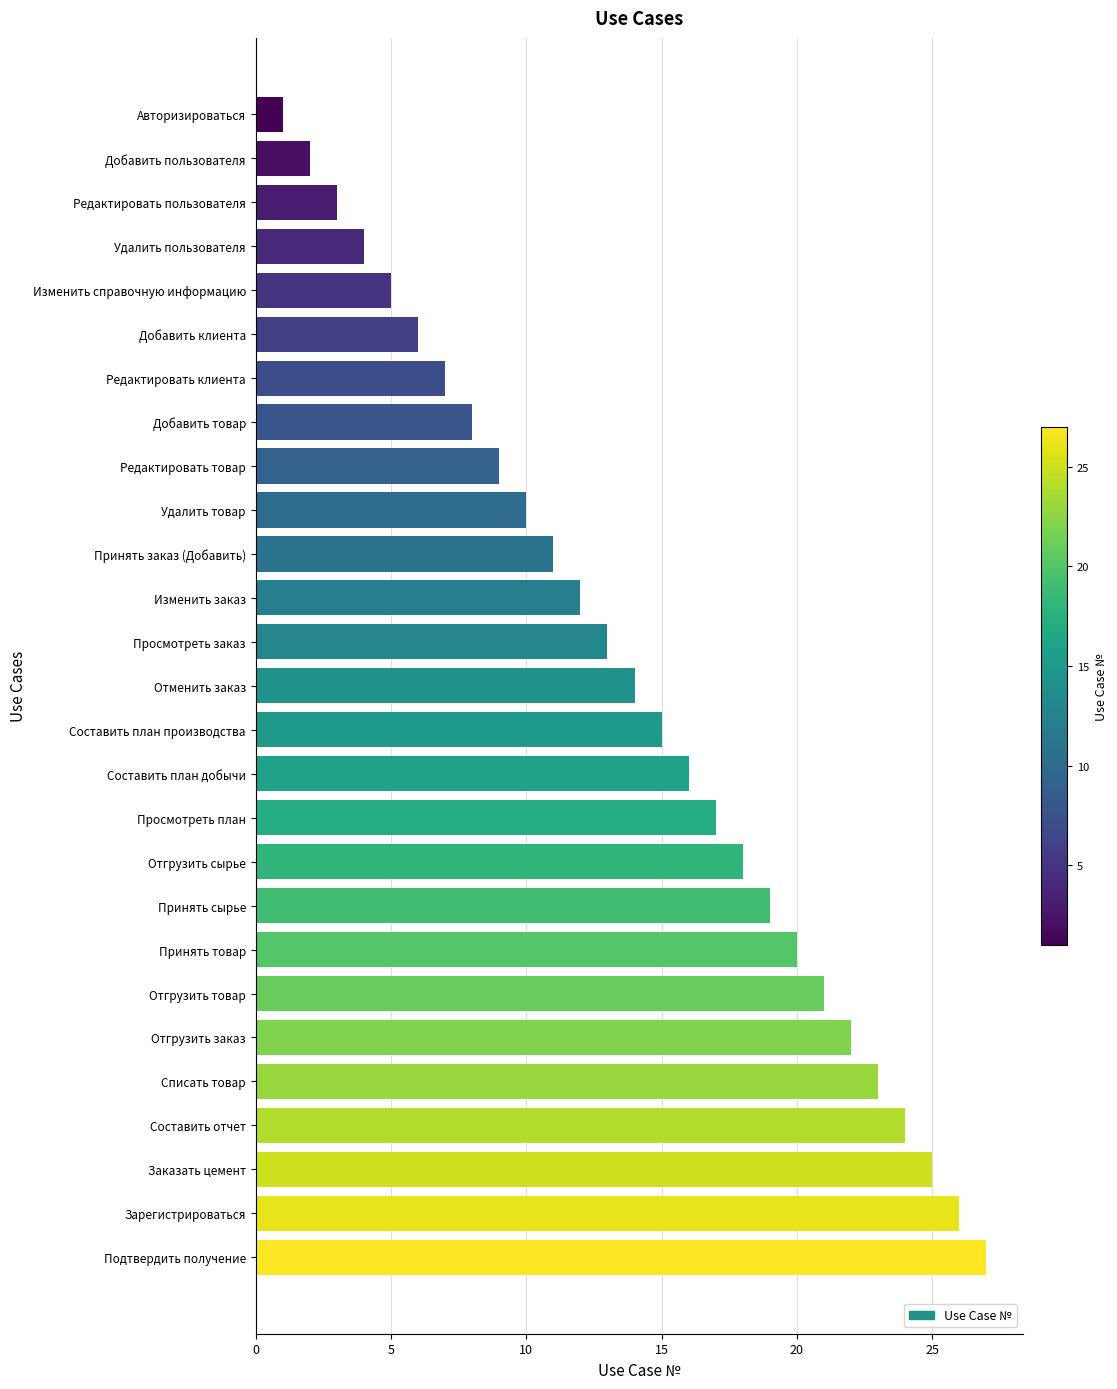

What is the greatest value displayed?

27